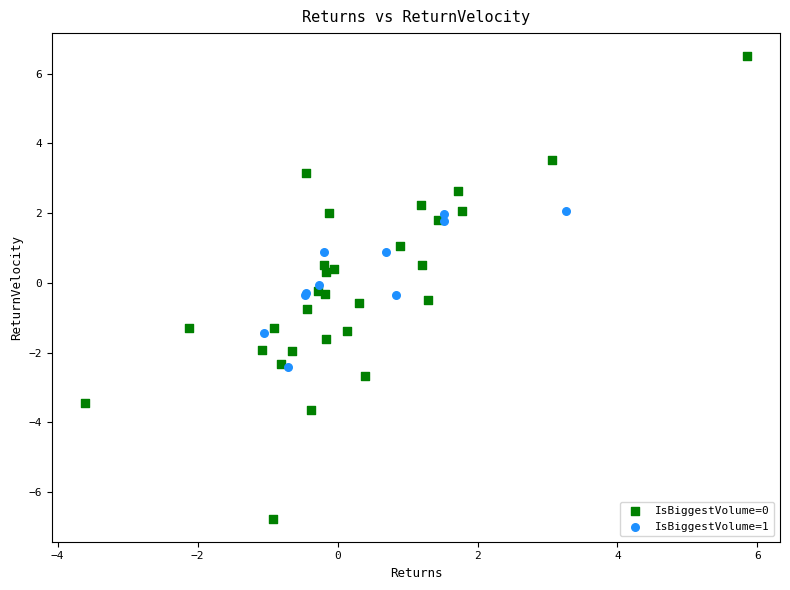

Which series reaches the minimum Y coordinate?

IsBiggestVolume=0